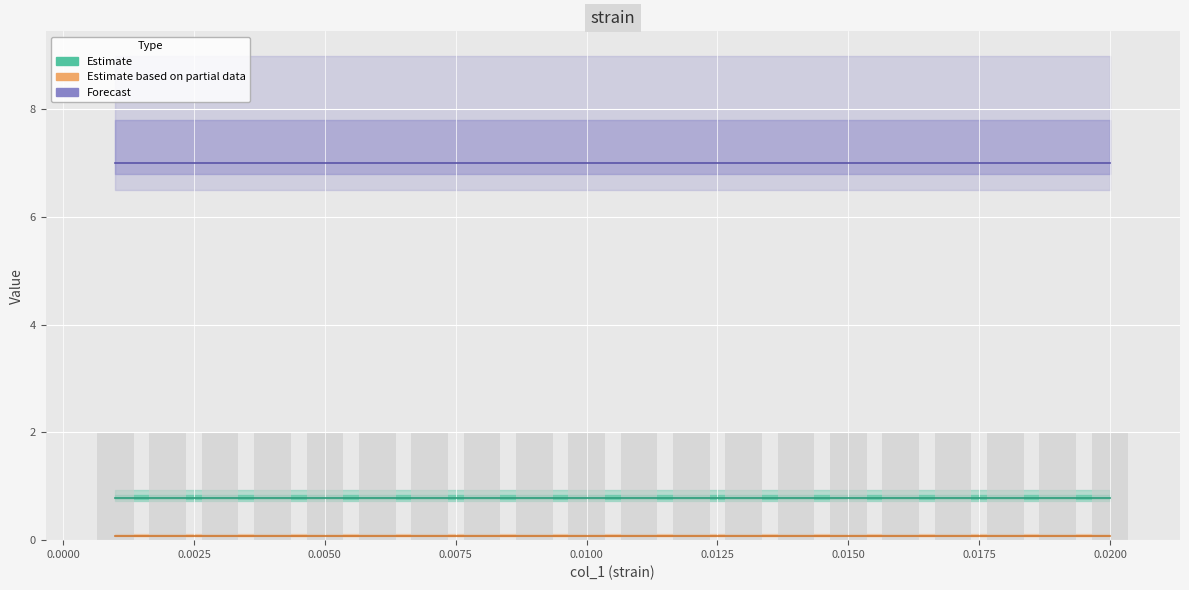

Is the value of Forecast at 0.0100 greater than the value of Estimate at 0.0175?

Yes